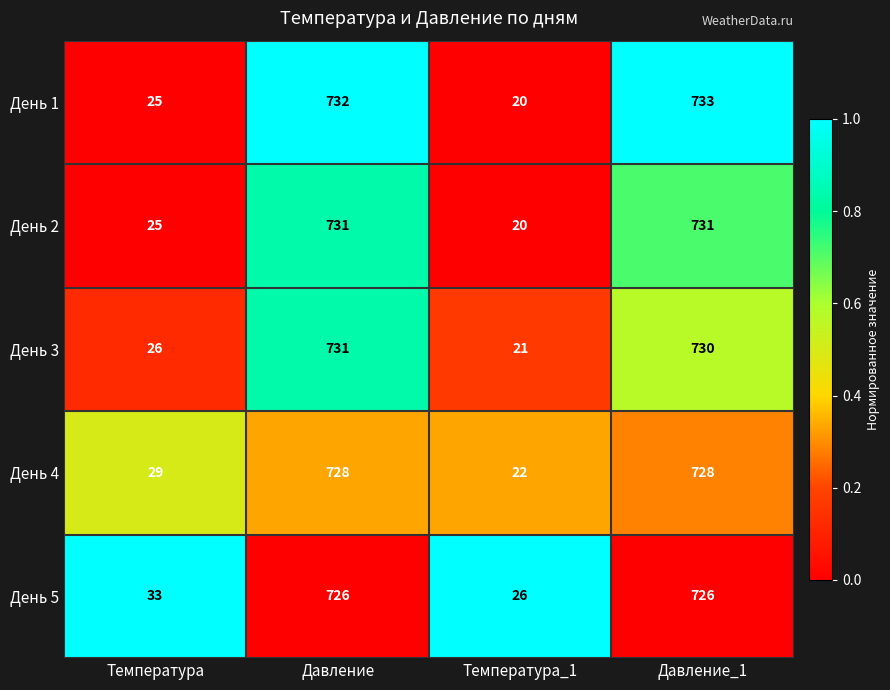

Read the День 3 value at Температура_1, to the nearest 10.

20